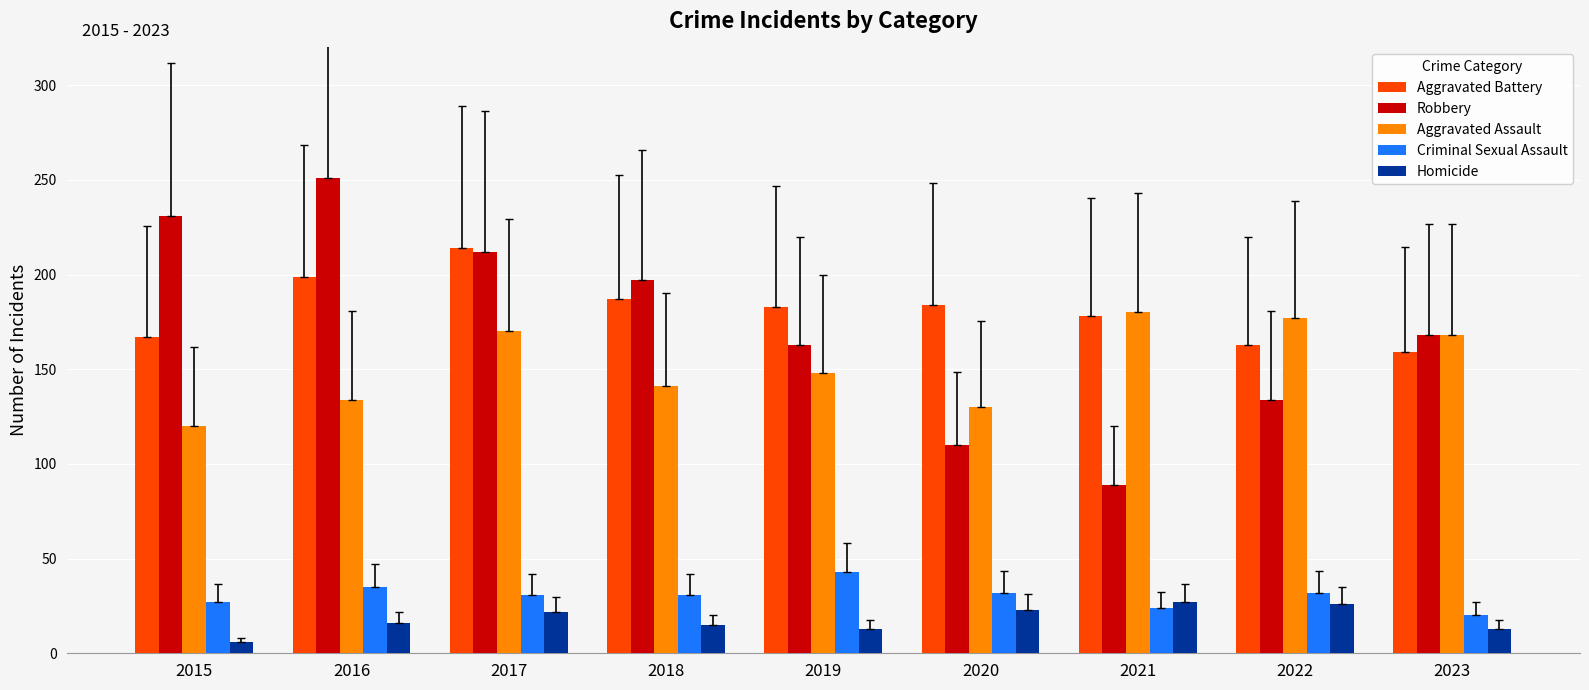

Where does the Aggravated Assault series first go above 148?

2017